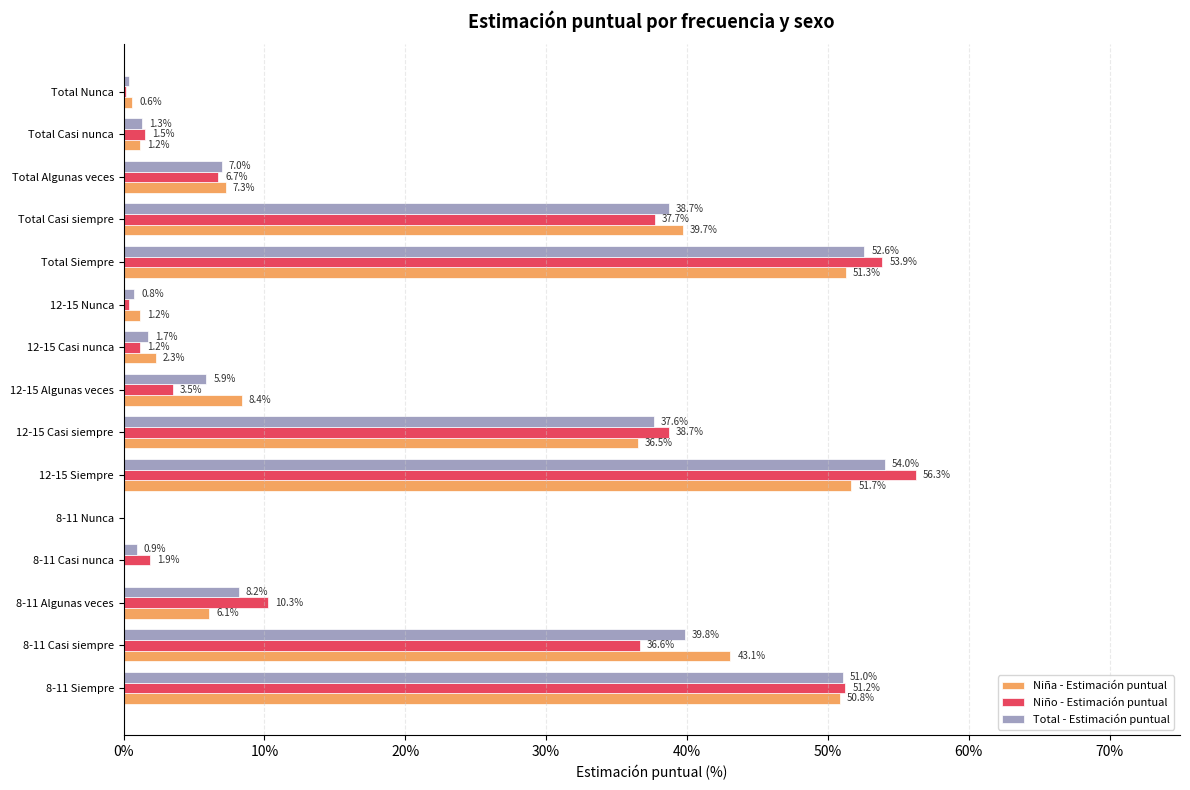

What are all the series names shown in the legend?

Niña - Estimación puntual, Niño - Estimación puntual, Total - Estimación puntual